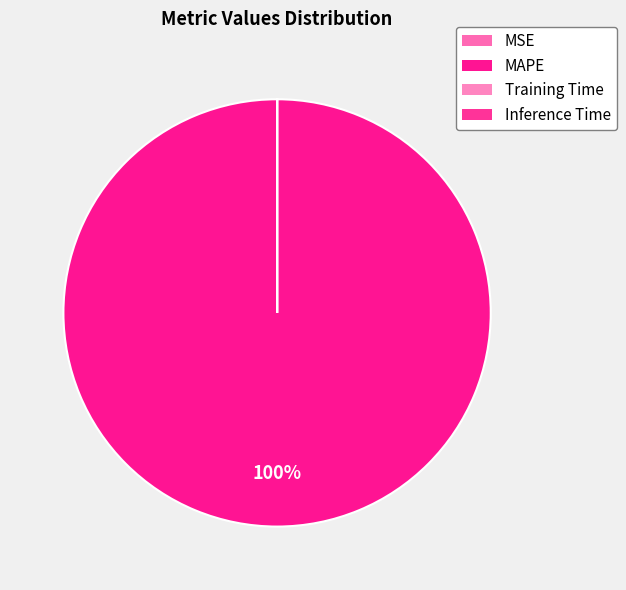

What is the smallest slice in the pie chart?

Inference Time